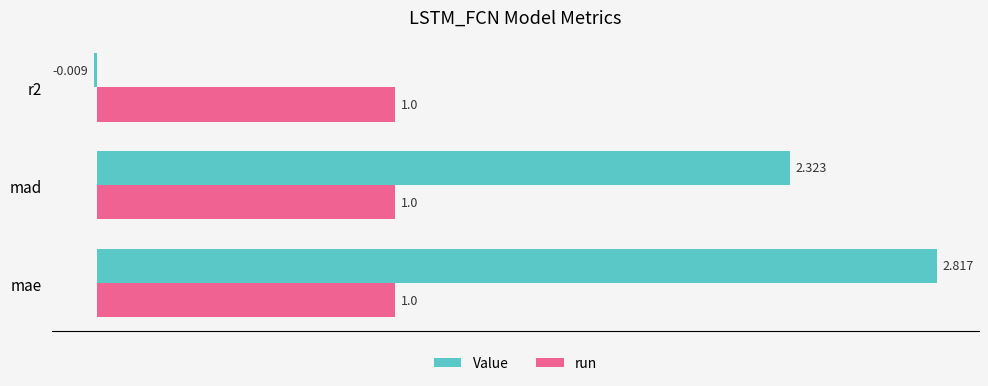

At which category is the sum across all series the highest?

mae